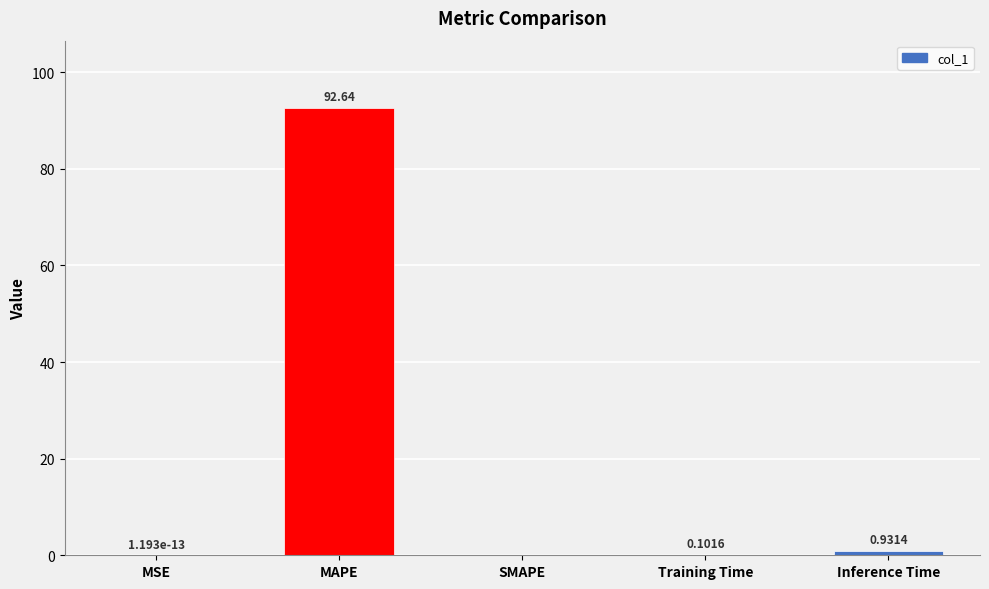

Which label corresponds to the largest value in the chart?

MAPE